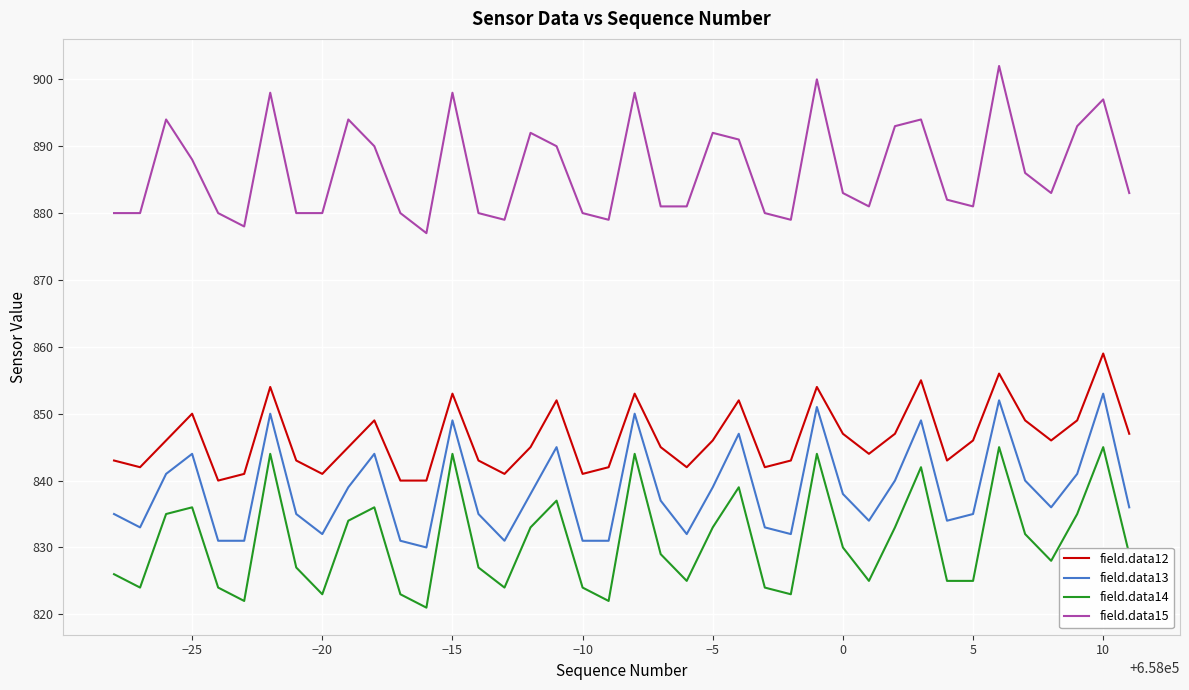

Which series has the largest total across all categories?

field.data15